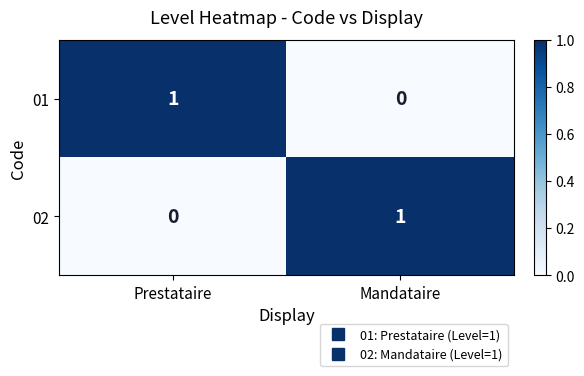

List the labels in order of 01 value, smallest first.

Mandataire, Prestataire